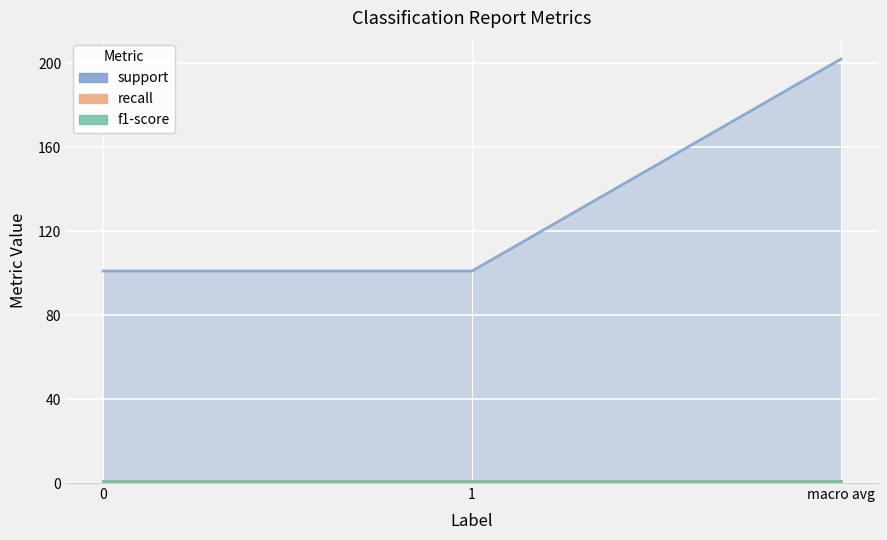

Which series has the largest total across all categories?

support